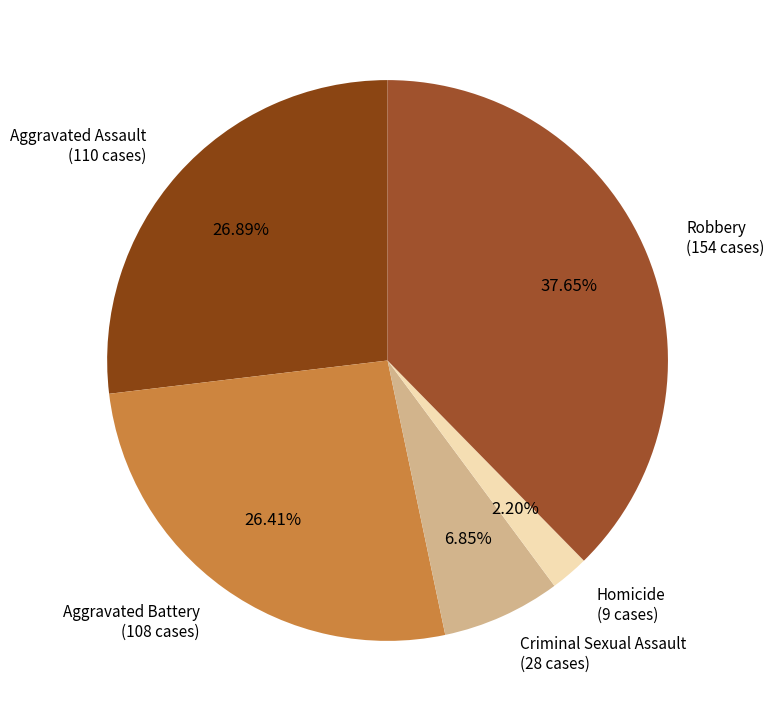

To the nearest percent, what is the difference between the Aggravated Battery and Robbery slice percentages?

11%